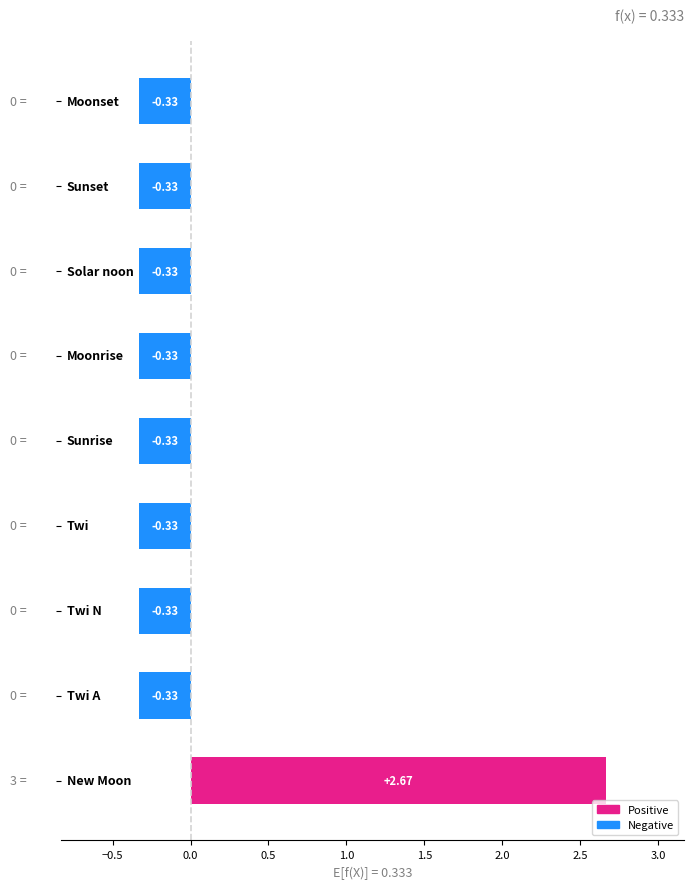

What is the difference between the maximum and minimum values?

3.0